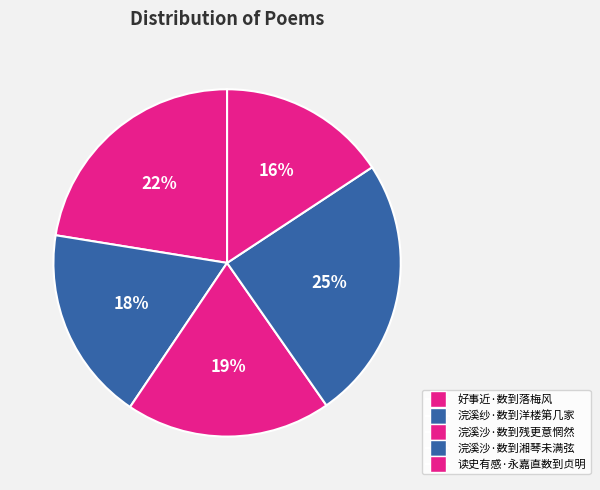

What is the largest slice in the pie chart?

浣溪沙·数到湘琴未满弦